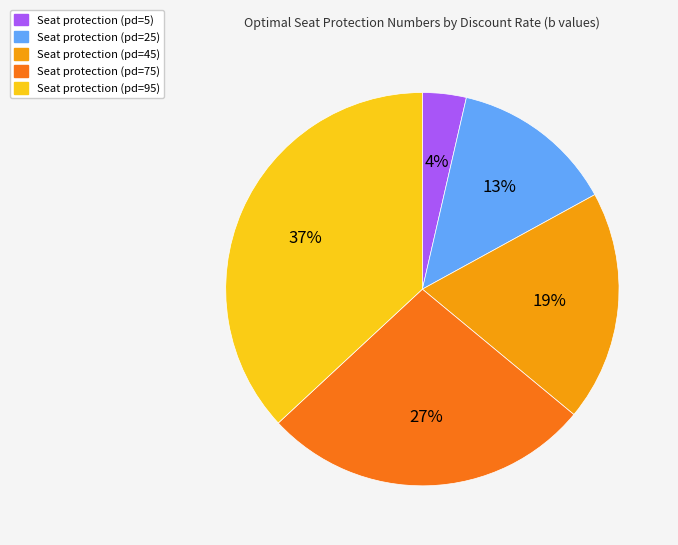

Does any single category account for the majority?

No